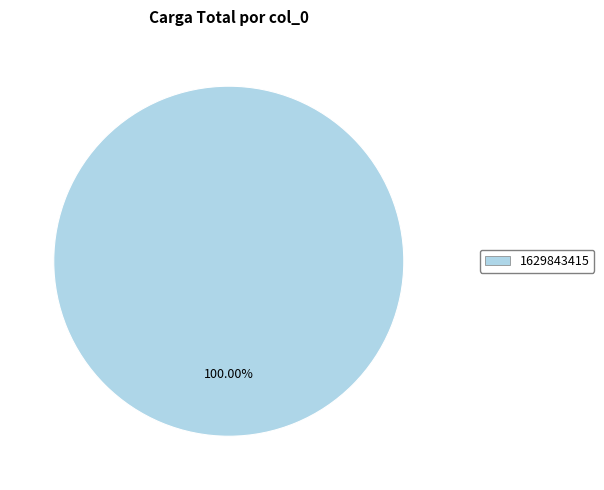

Is there any slice that represents more than half of the pie?

Yes